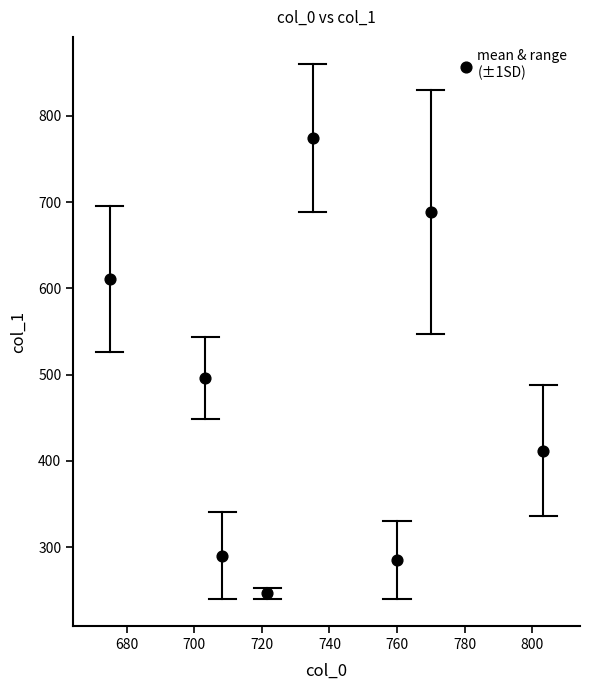

What Y value in the scatter plot is closest to 510?

496.1